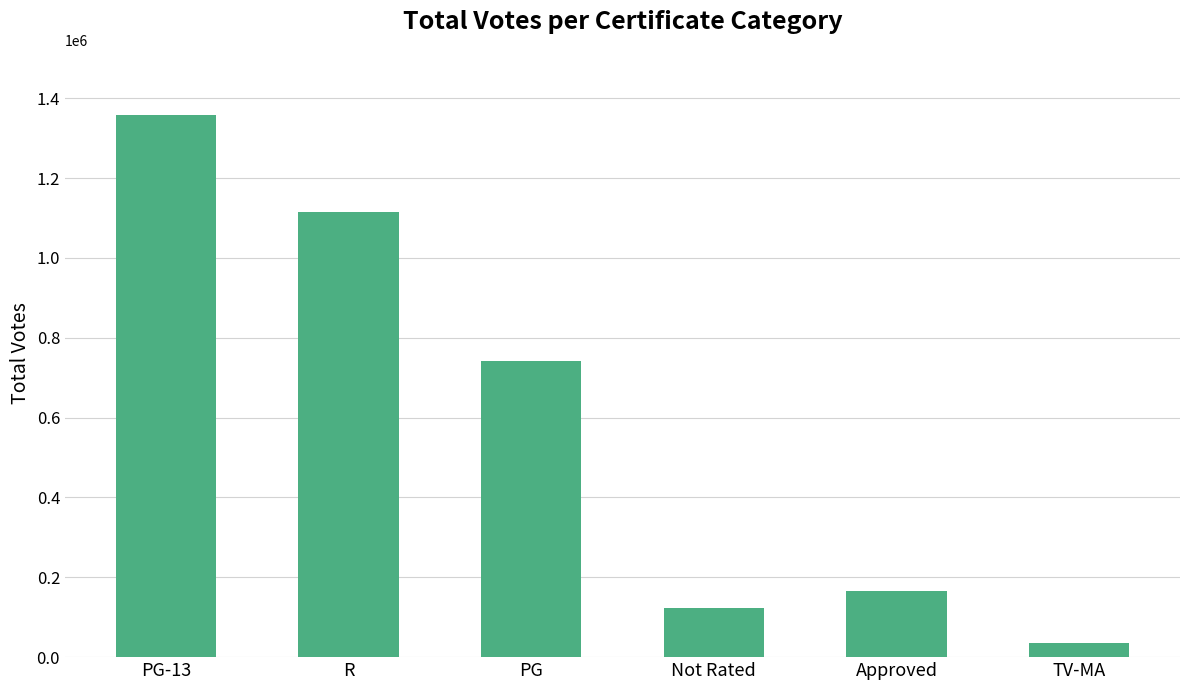

How many bars are there in total?

6